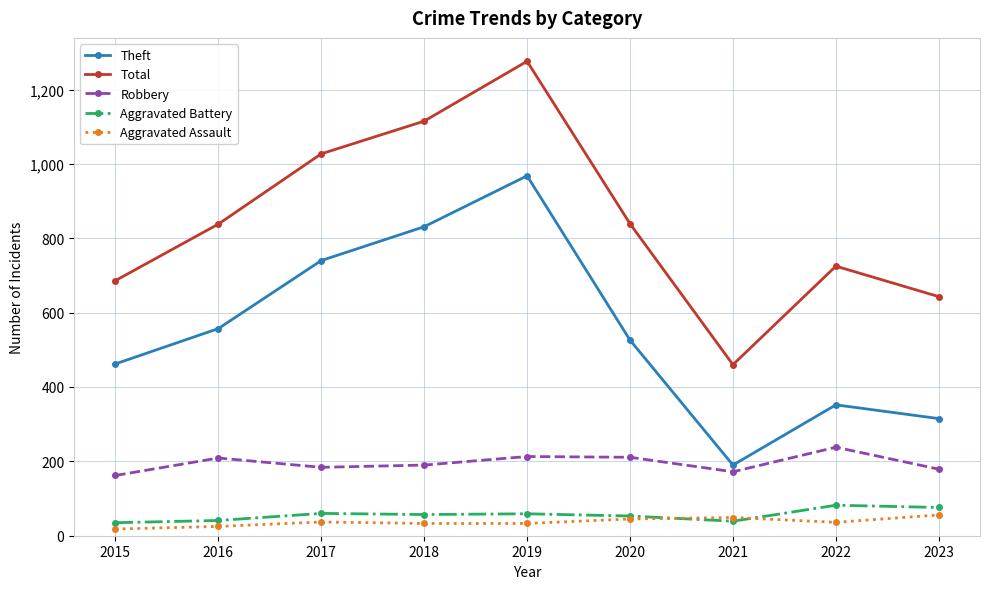

True or false: Aggravated Battery and Total cross at least once.

False